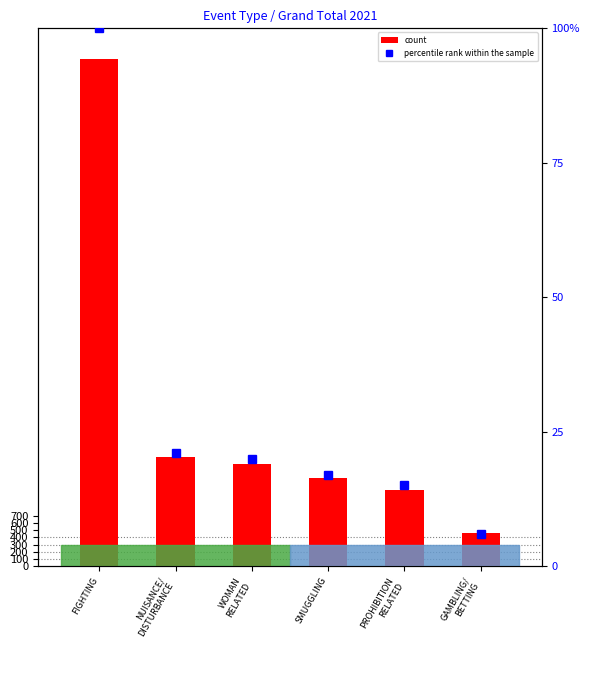

What is the value of the count bar at the 3rd from the left?

1418